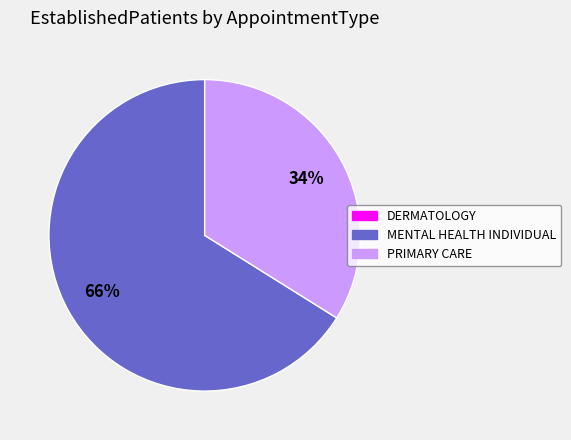

Is MENTAL HEALTH INDIVIDUAL the majority of the pie?

Yes